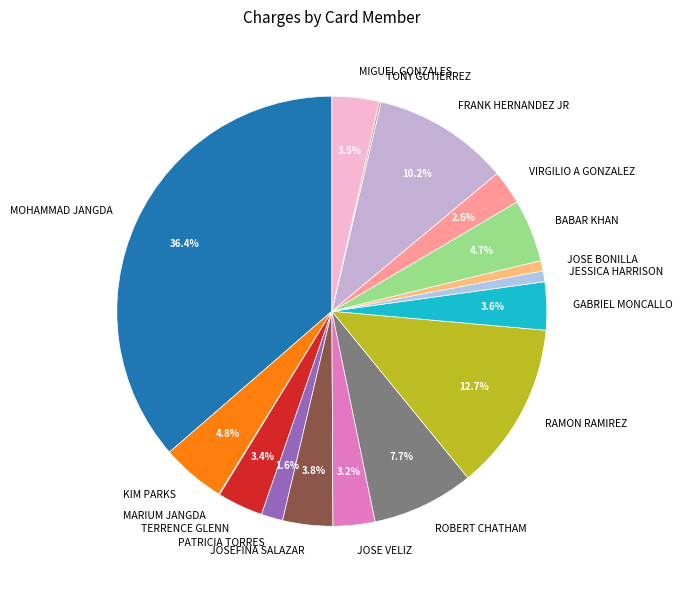

Which has a higher value, ROBERT CHATHAM or VIRGILIO A GONZALEZ?

ROBERT CHATHAM